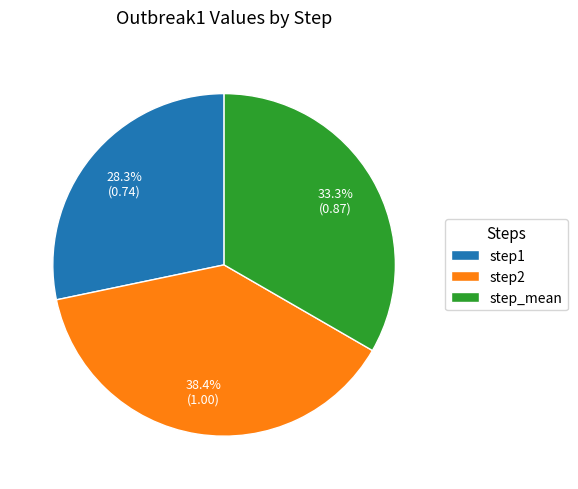

To the nearest percent, what is the difference between the largest and smallest slice percentages?

10%